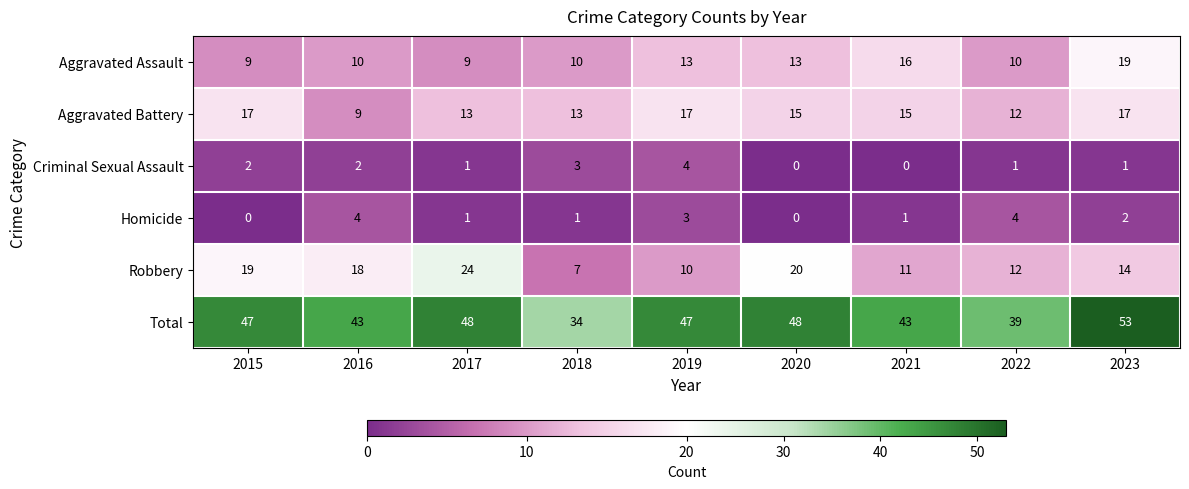

Count the number of categories in the chart.

9